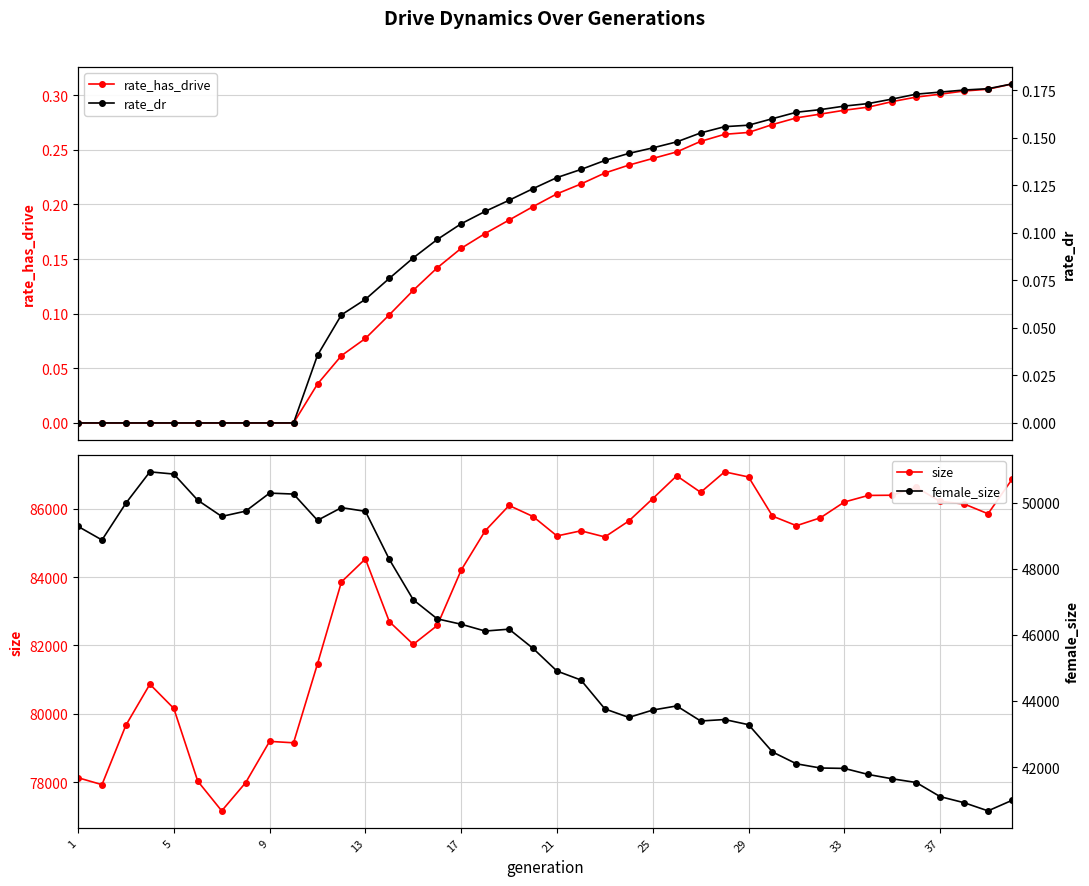

Reading left to right, transcribe all the data shown in this chart.

rate_has_drive: 0.0	0.0	0.0	0.0	0.0	0.0	0.0	0.0	0.0	0.0	0.0	0.1	0.1	0.1	0.1	0.1	0.2	0.2	0.2	0.2	0.2	0.2	0.2	0.2	0.2	0.2	0.3	0.3	0.3	0.3	0.3	0.3	0.3	0.3	0.3	0.3	0.3	0.3	0.3	0.3
size: 78128.0	77925.0	79666.0	80865.0	80156.0	78027.0	77158.0	77984.0	79192.0	79150.0	81462.0	83860.0	84533.0	82696.0	82032.0	82584.0	84205.0	85353.0	86097.0	85774.0	85205.0	85355.0	85176.0	85643.0	86298.0	86965.0	86482.0	87081.0	86931.0	85786.0	85505.0	85736.0	86198.0	86391.0	86397.0	86631.0	86214.0	86142.0	85854.0	86860.0
rate_dr: 0.0	0.0	0.0	0.0	0.0	0.0	0.0	0.0	0.0	0.0	0.0	0.1	0.1	0.1	0.1	0.1	0.1	0.1	0.1	0.1	0.1	0.1	0.1	0.1	0.1	0.1	0.2	0.2	0.2	0.2	0.2	0.2	0.2	0.2	0.2	0.2	0.2	0.2	0.2	0.2
female_size: 49284.0	48872.0	49987.0	50934.0	50867.0	50075.0	49585.0	49745.0	50291.0	50262.0	49467.0	49851.0	49740.0	48284.0	47061.0	46485.0	46322.0	46116.0	46173.0	45592.0	44905.0	44634.0	43760.0	43502.0	43725.0	43849.0	43394.0	43438.0	43282.0	42456.0	42098.0	41971.0	41959.0	41775.0	41644.0	41532.0	41105.0	40921.0	40674.0	40992.0